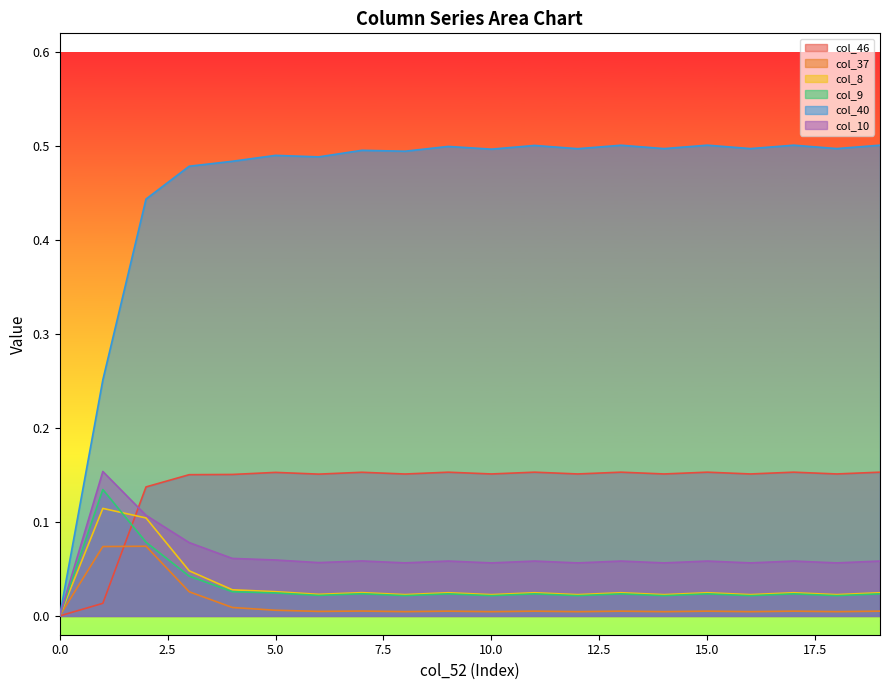

Which category has the highest value in the col_10 series?

1